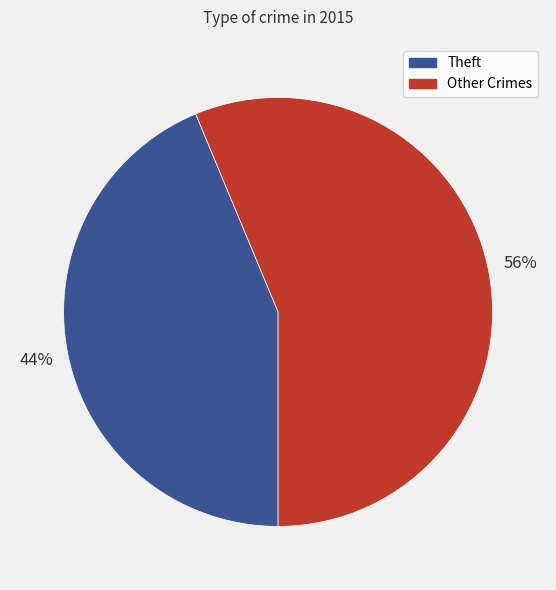

Which has a higher value, Theft or Other Crimes?

Other Crimes